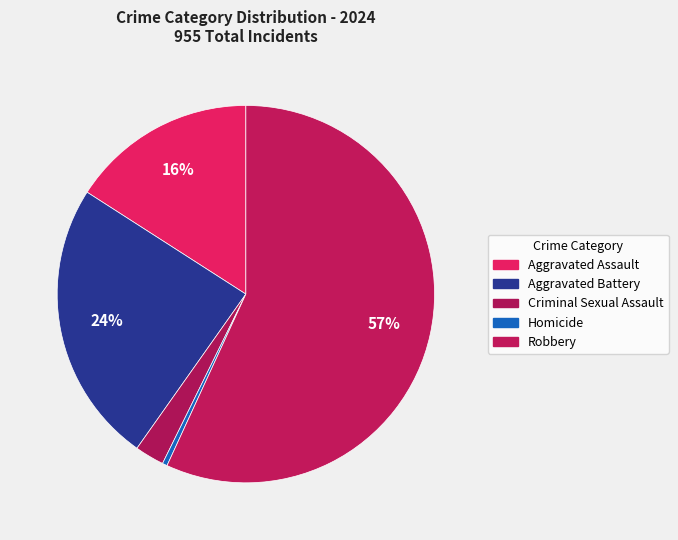

To the nearest percent, what is the difference between the Robbery and Homicide slice percentages?

56%